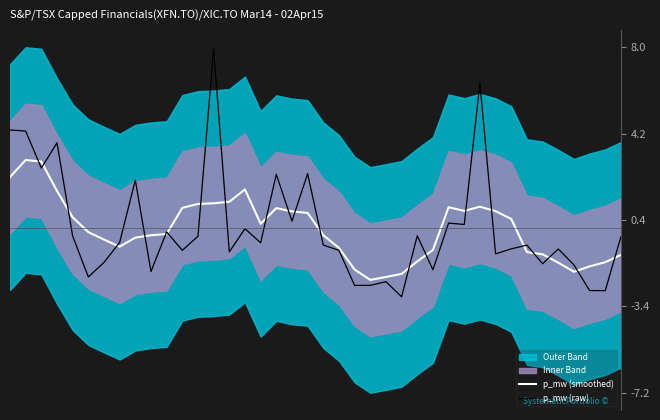

What is the spread (max minus min) of values at 11?

1.9